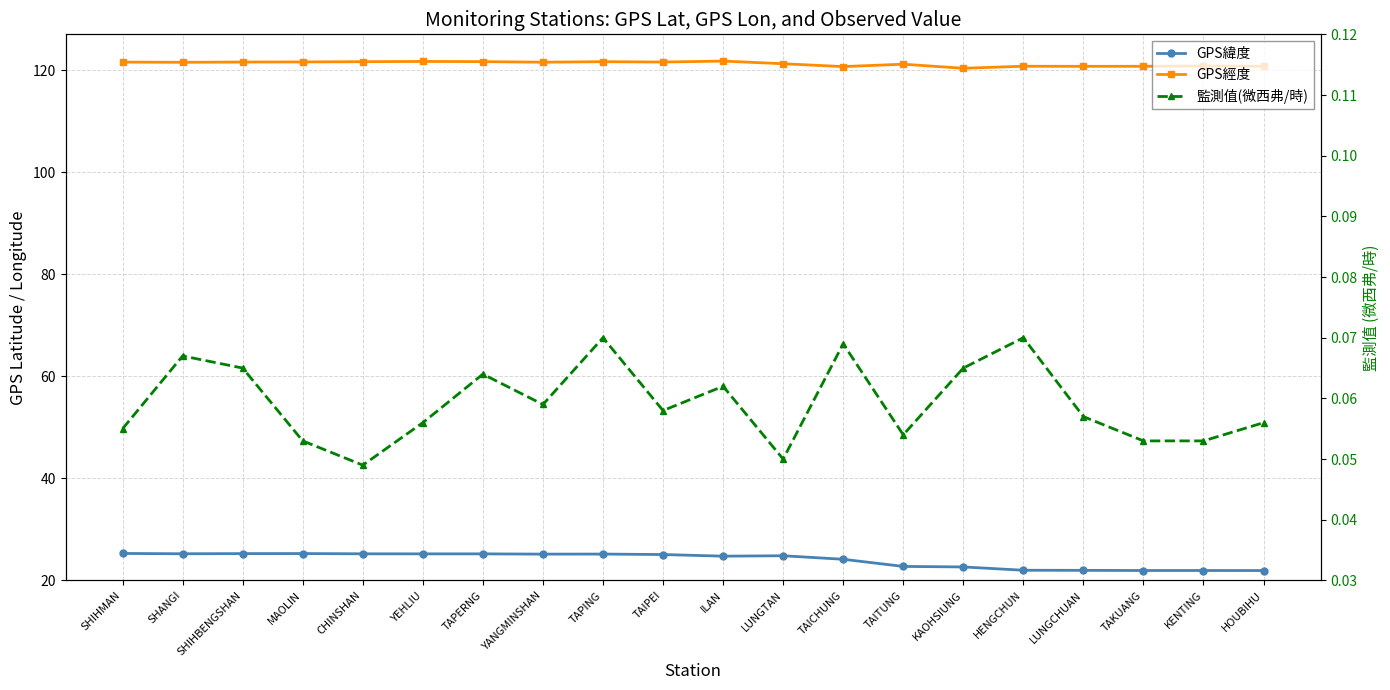

True or false: GPS經度 and 監測值(微西弗/時) intersect in this chart.

False